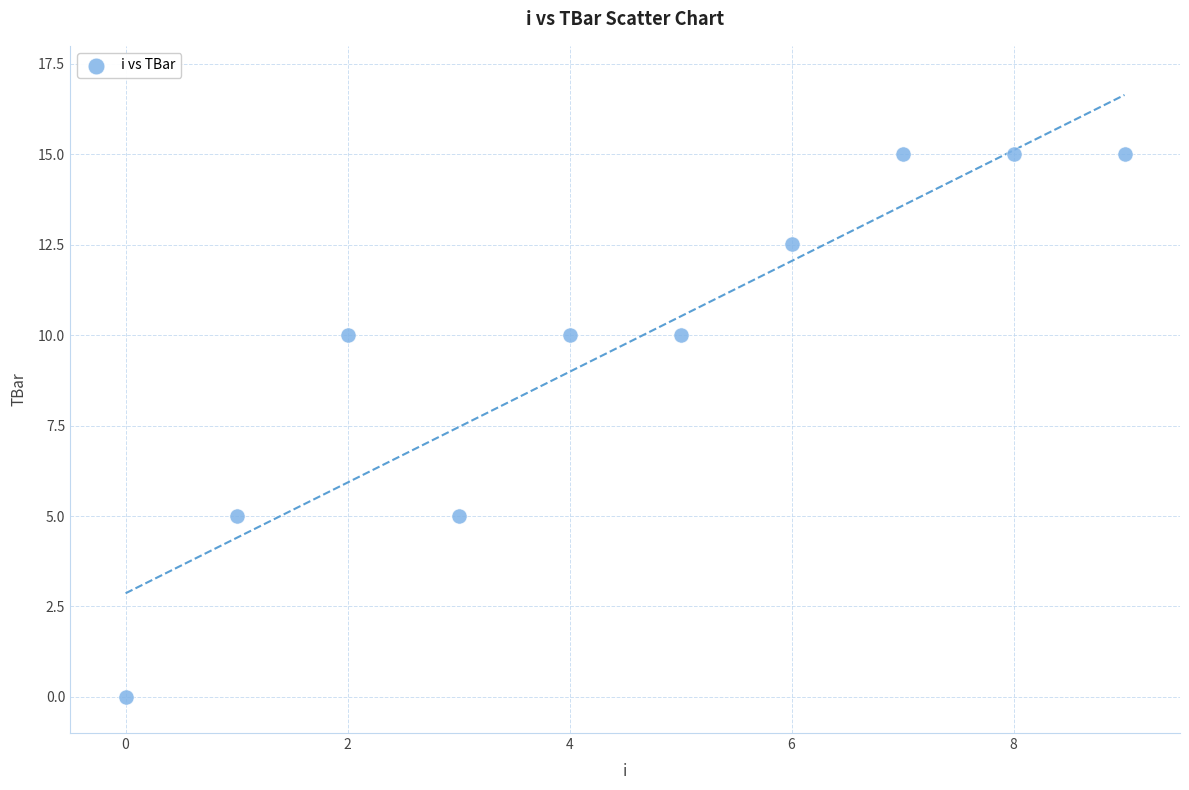

What is the average Y value?

9.8